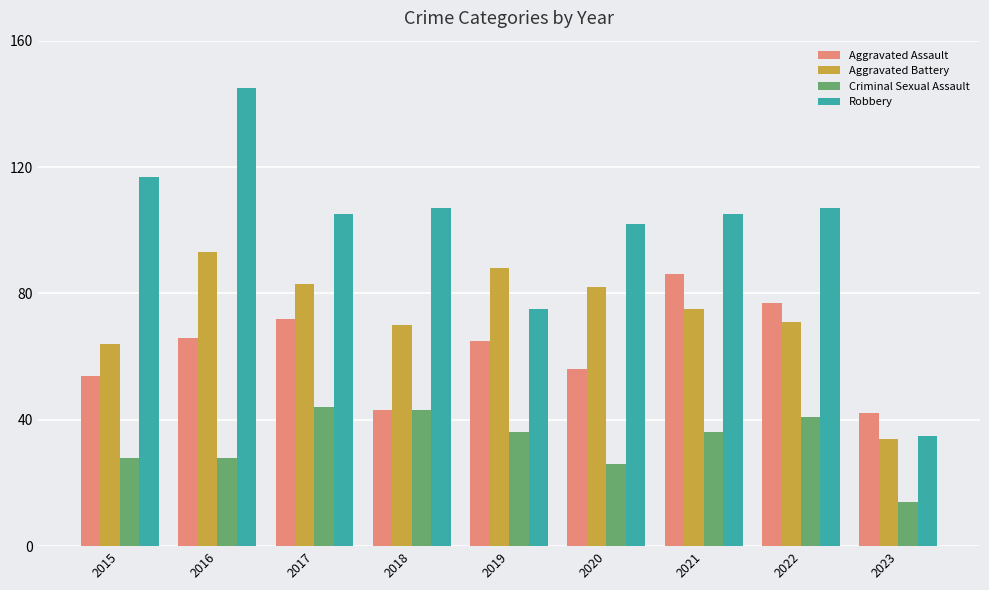

Is it true that Criminal Sexual Assault equals 22 at 2023?

False